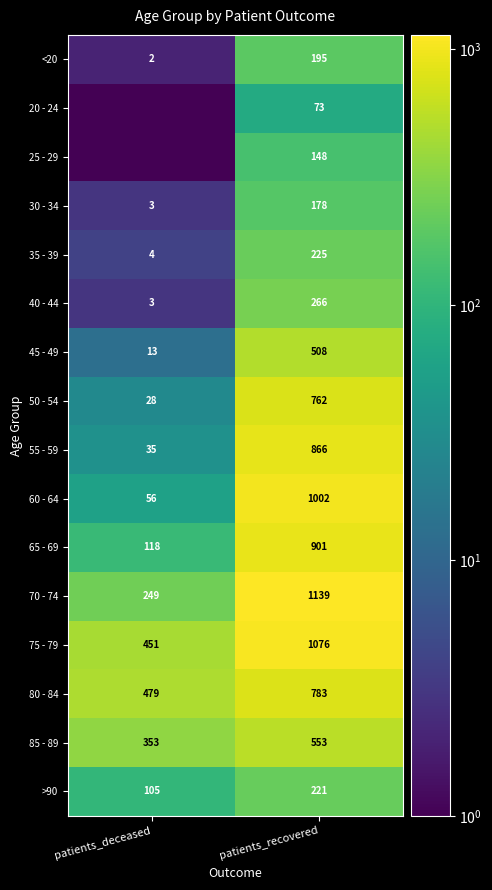

Which label corresponds to the largest value in the chart?

patients_recovered